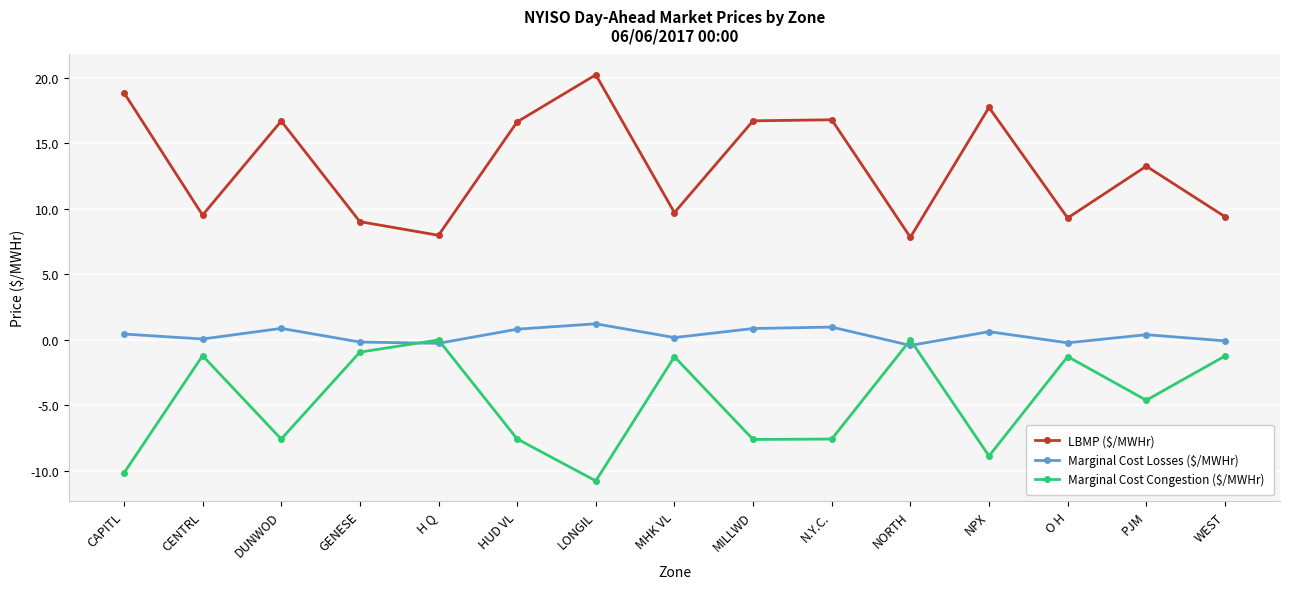

How many lines are shown in the chart?

3